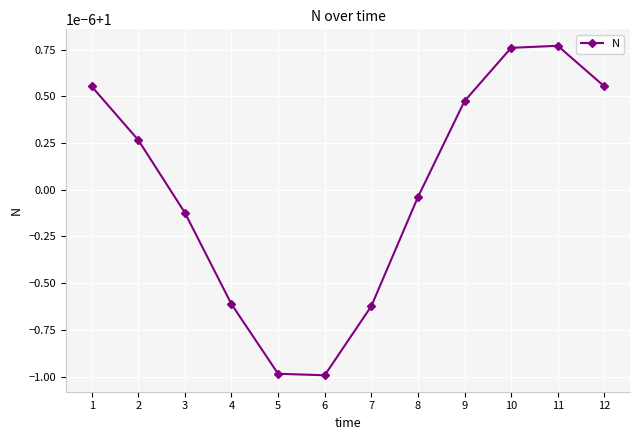

Where is the first local maximum?

11